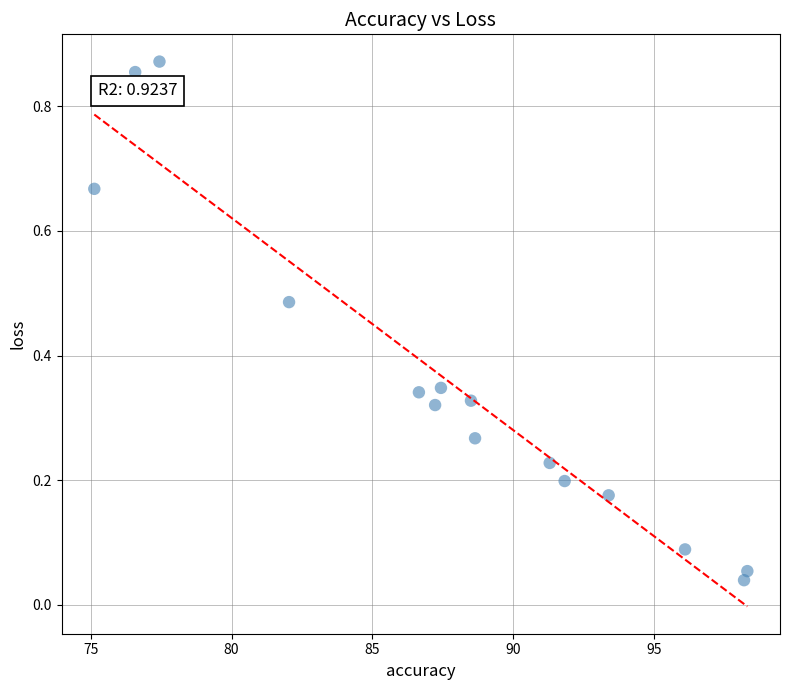

What is the range of Y values (max minus min)?

0.8